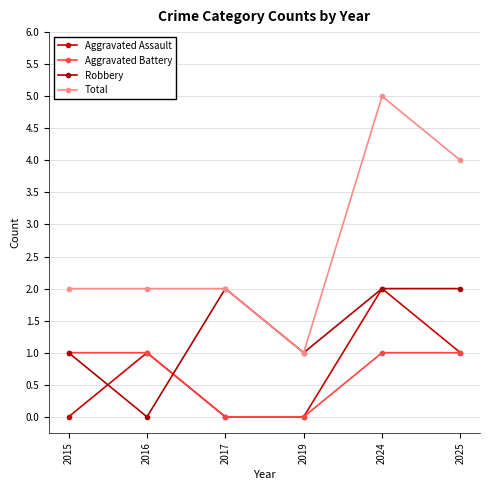

True or false: Total and Aggravated Battery intersect in this chart.

False